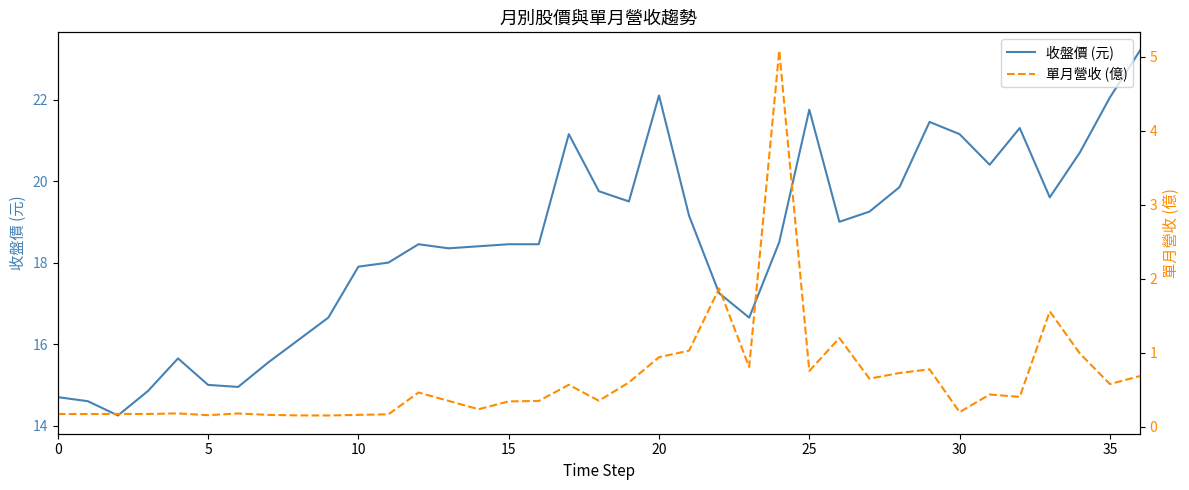

Which category has the highest value across all series?

36